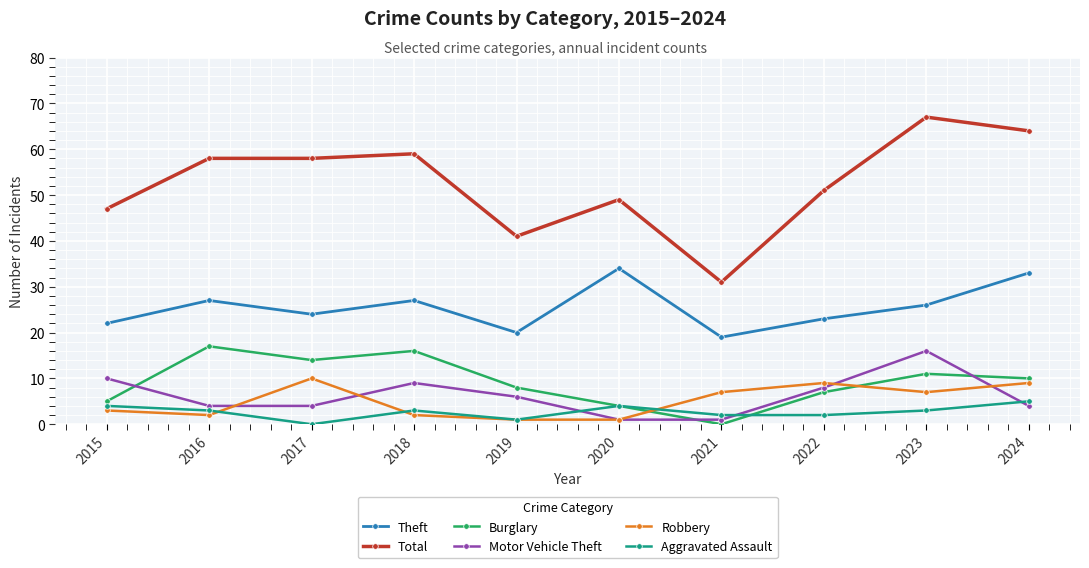

True or false: Theft and Burglary cross at least once.

False